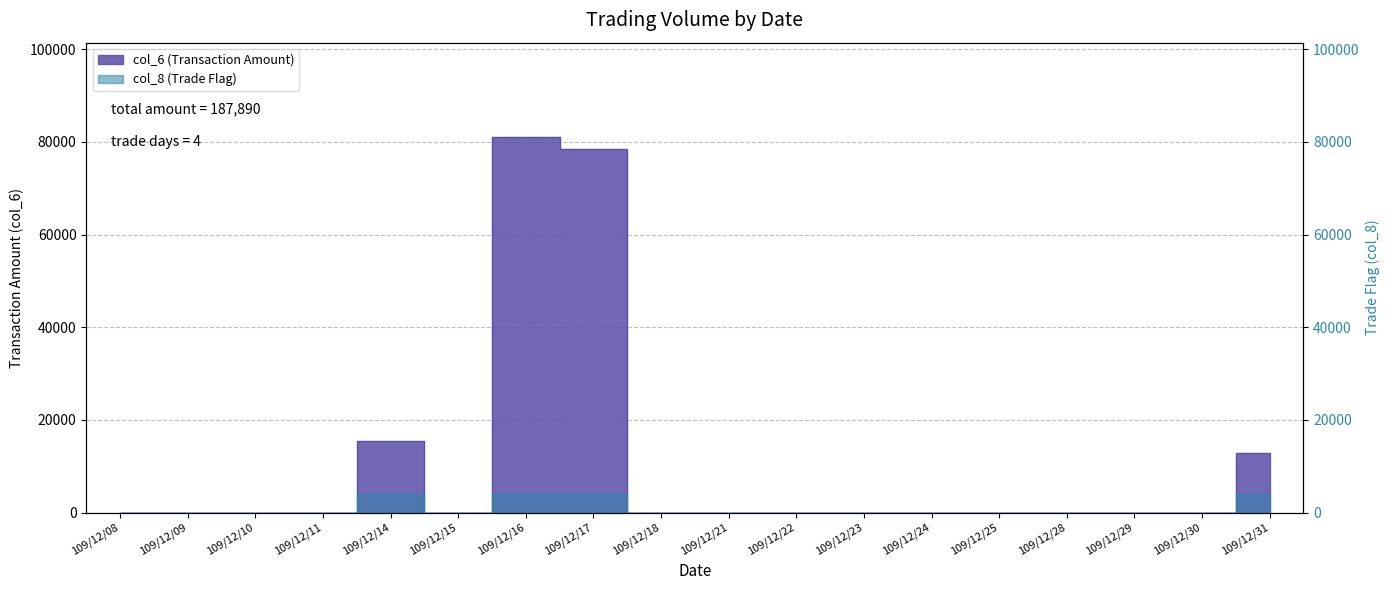

List the series in order of their overall mean, highest first.

col_6, col_8